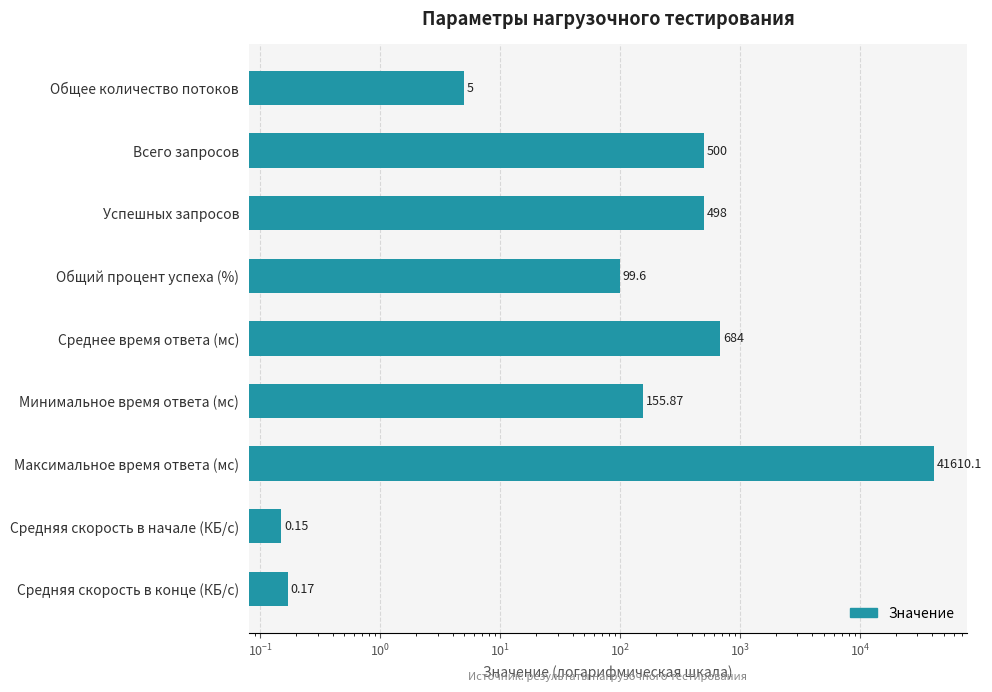

How many bars are there in total?

9